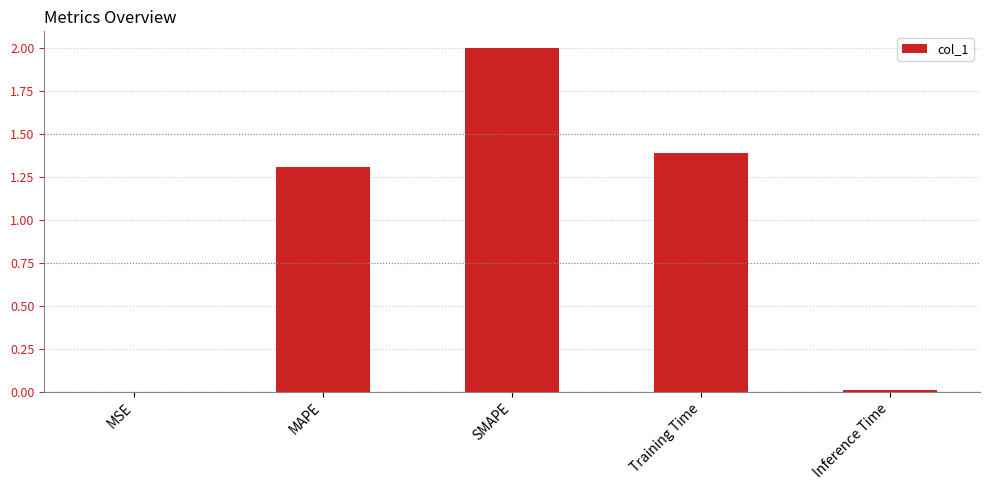

Which has a higher value, SMAPE or Inference Time?

SMAPE